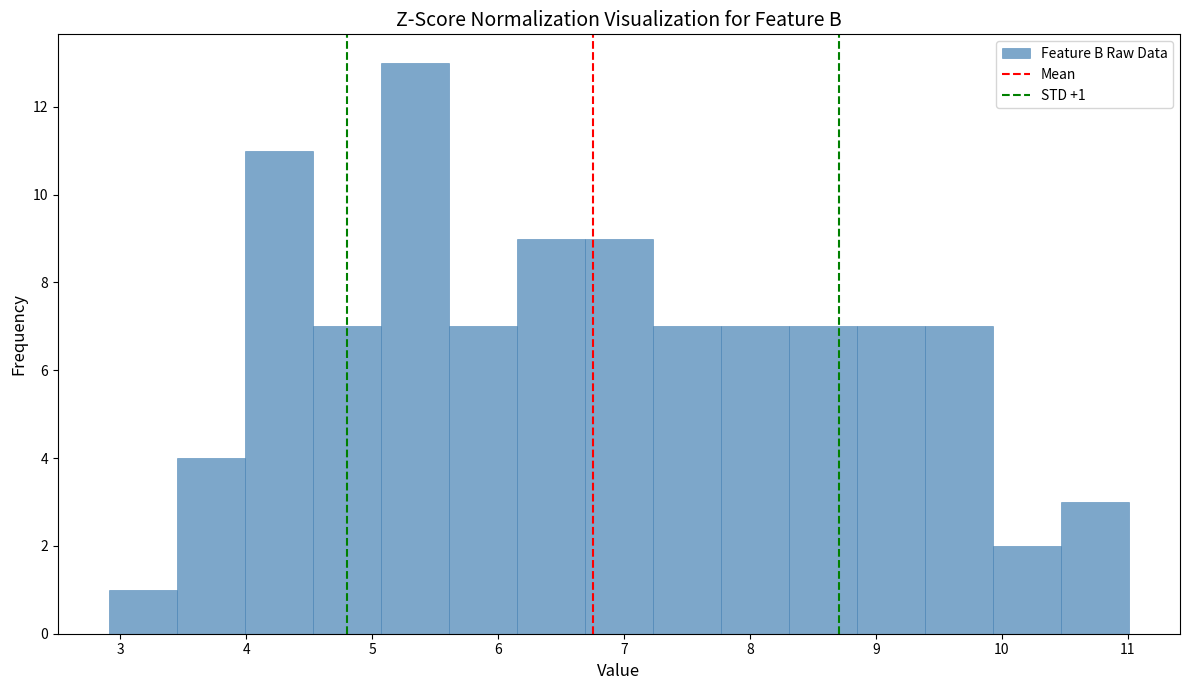

Over which range of the x-axis is the bar tallest?

5.07 to 5.61